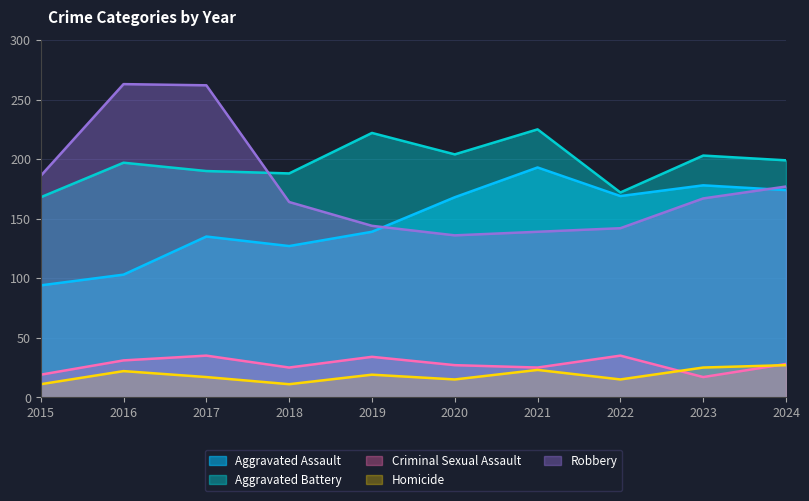

At which category does Aggravated Assault reach its first local valley?

2018